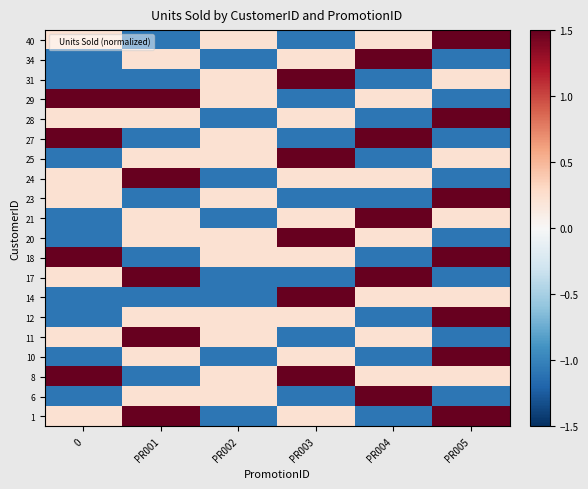

At which category does the chart reach its peak across all series?

PR001